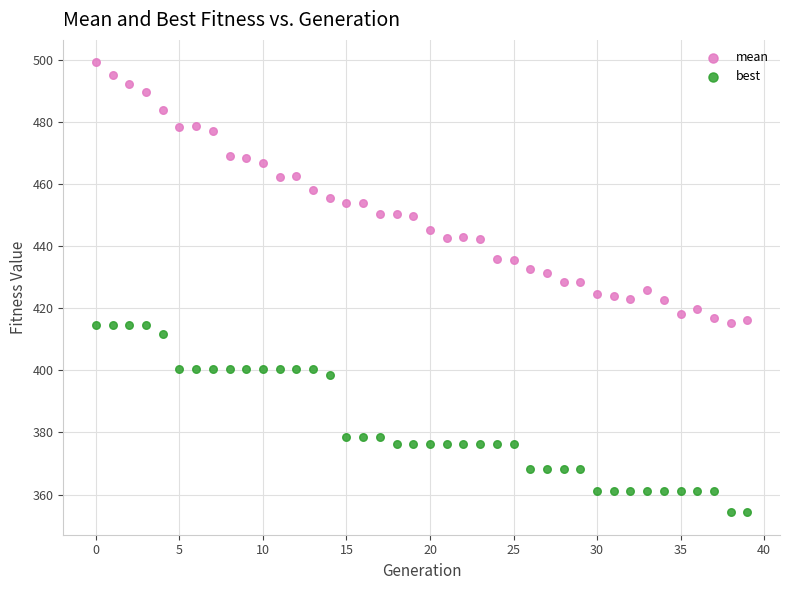

Across all data points, what is the range of Y values (max minus min)?

145.0